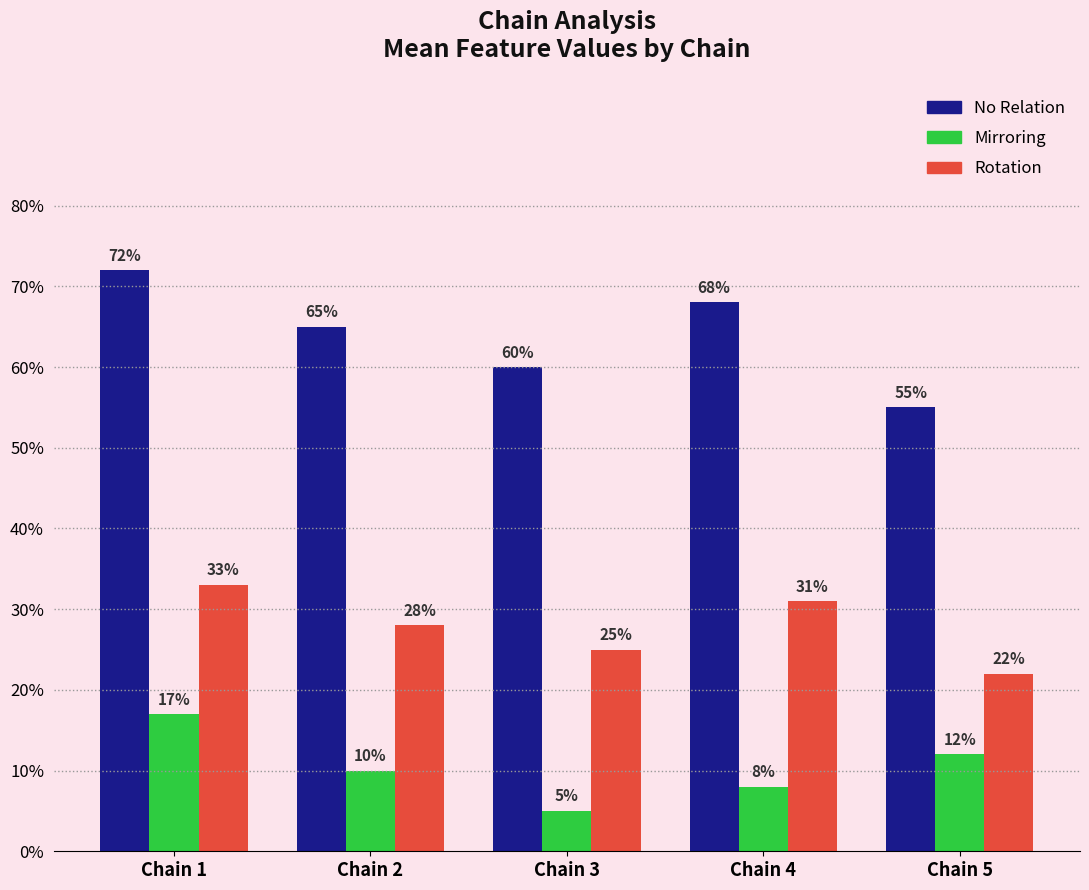

What are all the series names shown in the legend?

No Relation, Mirroring, Rotation